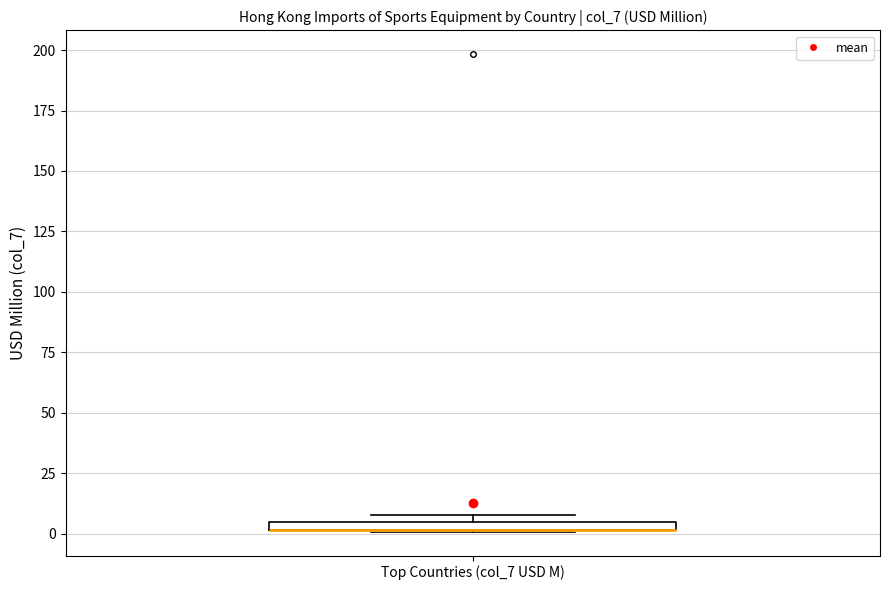

Where is the upper edge of the box for Top Countries (col_7 USD M) on the y-axis? The values are not printed on the chart, so give them approximately, as read against the axis.

5